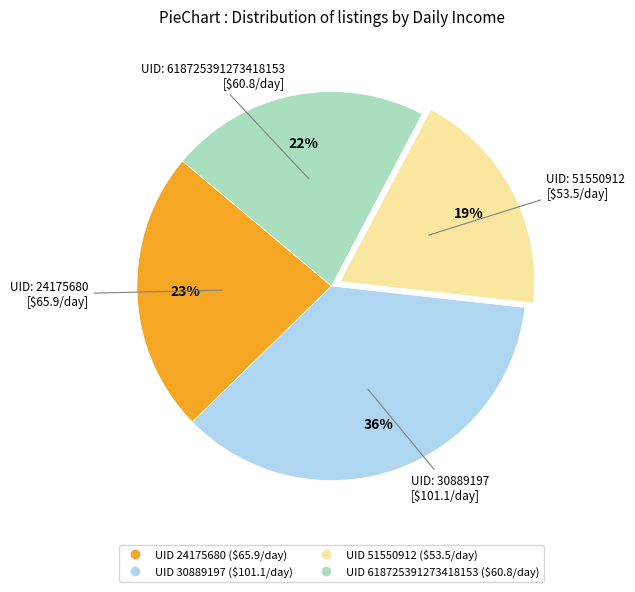

Is there a majority slice in this chart?

No